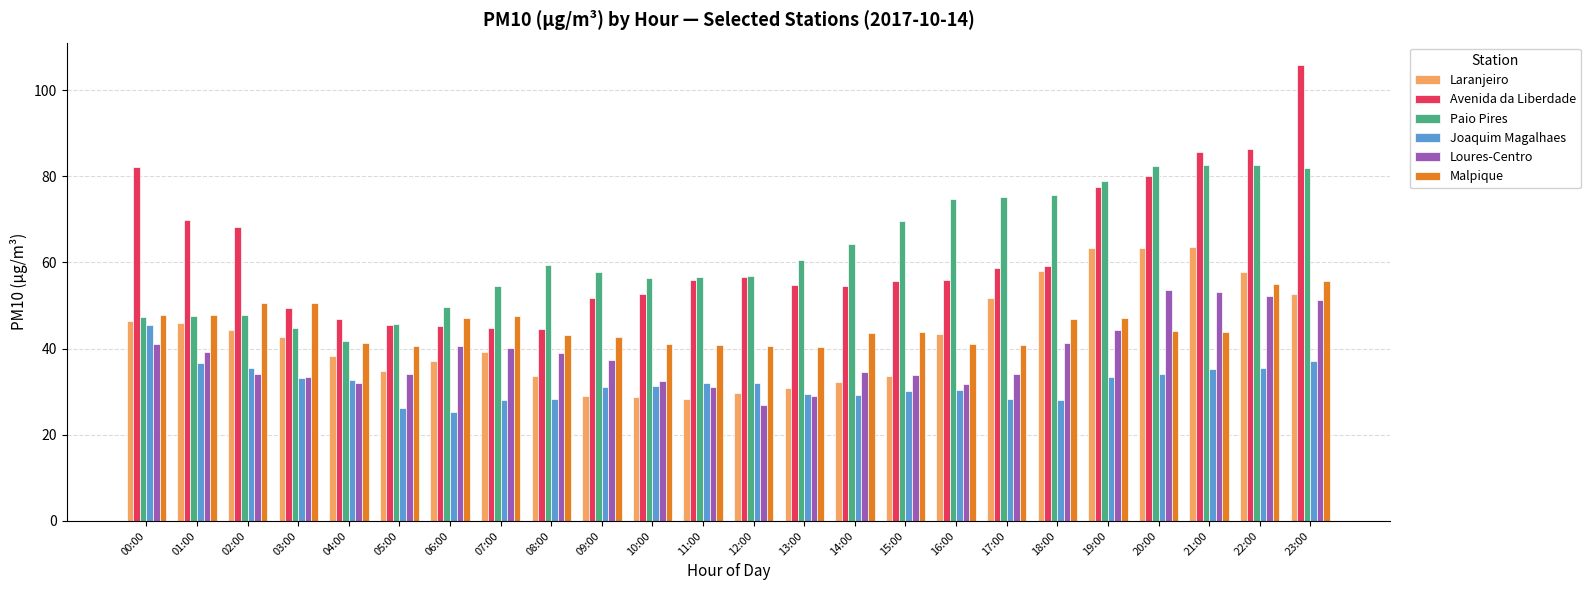

How many groups of bars are there?

24